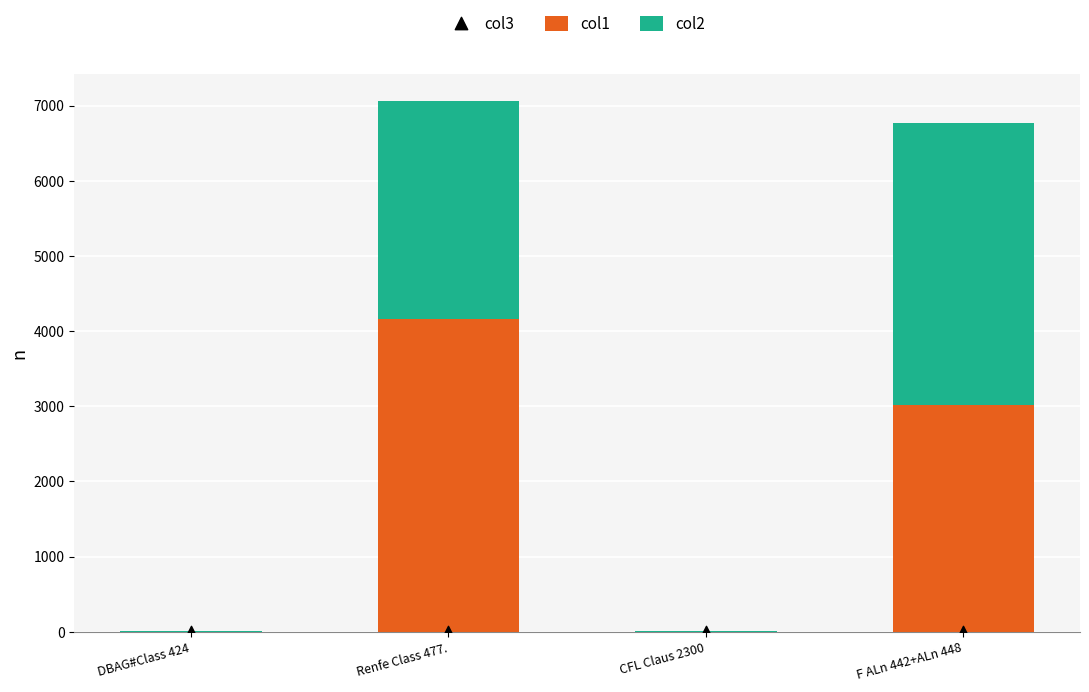

Which series contains the highest Y value?

col1